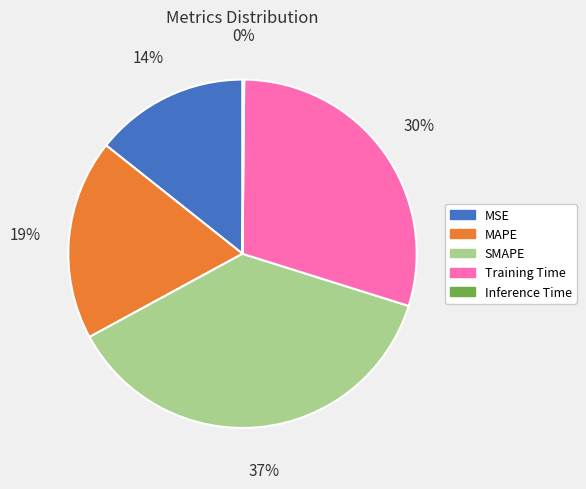

To the nearest percent, what is the difference between the largest and smallest slice percentages?

37%